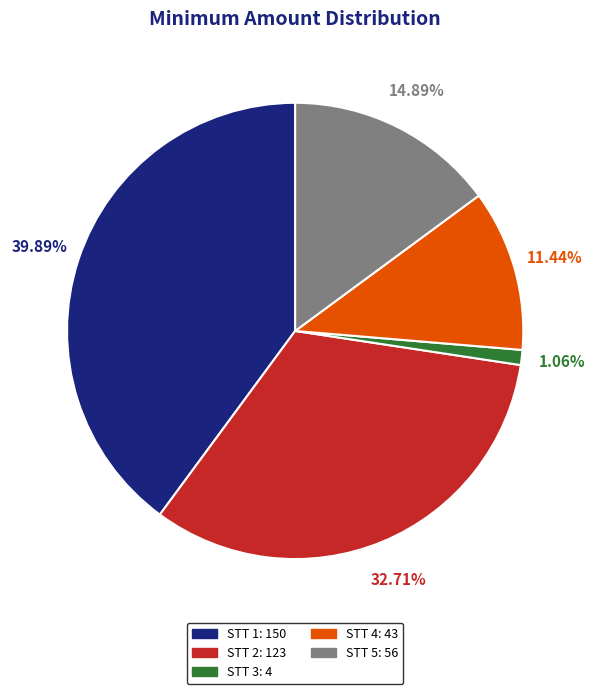

Does STT 4 represent more than half of the total?

No